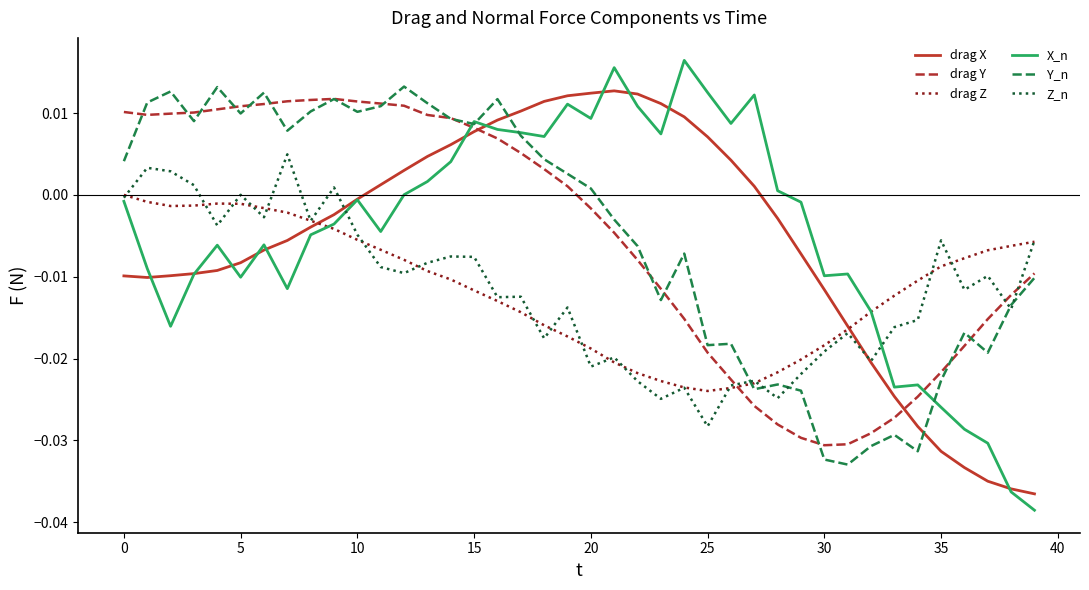

Which series has the largest range (max minus min)?

X_n